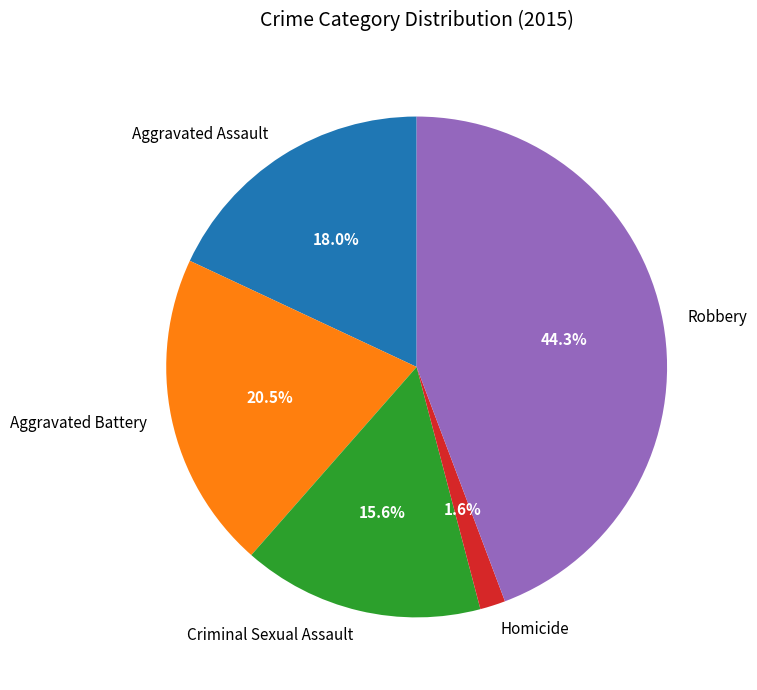

To the nearest percent, what is the difference between the largest and smallest slice percentages?

43%